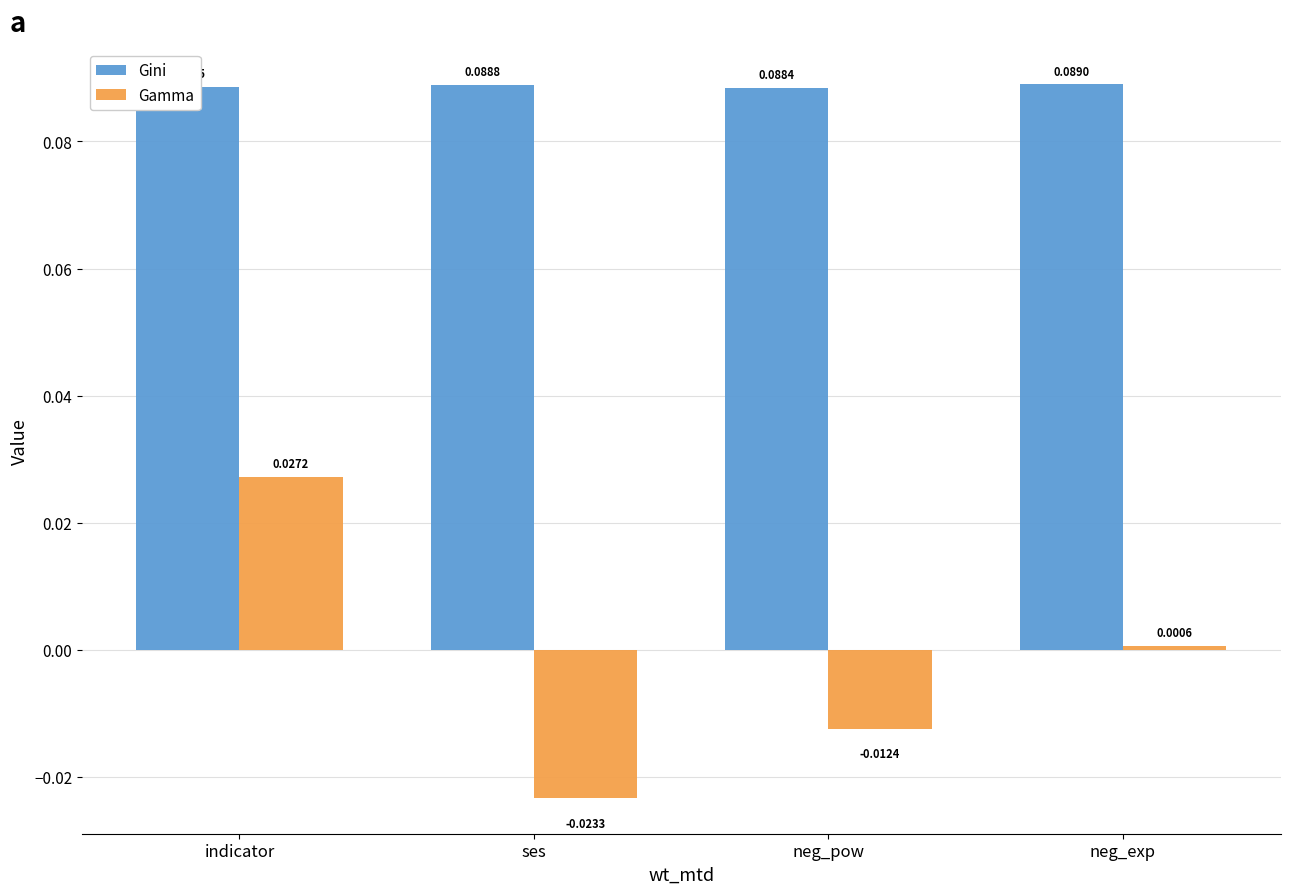

Count the Gini values in the range 0 to 1.

4